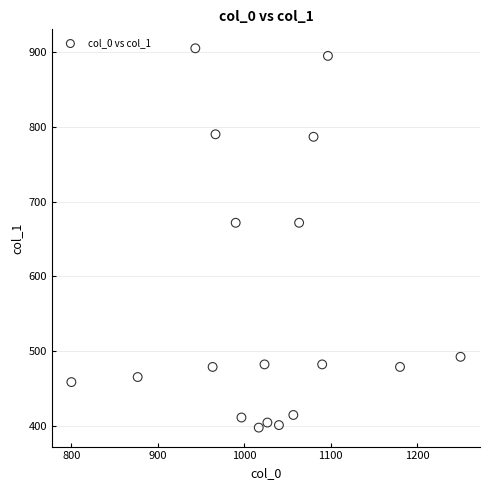

What is the range of X values (max minus min)?

450.0